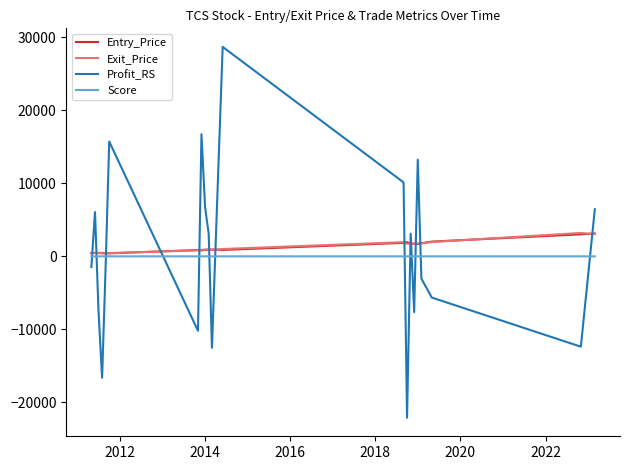

What is the highest value of the Entry_Price series?

3139.1